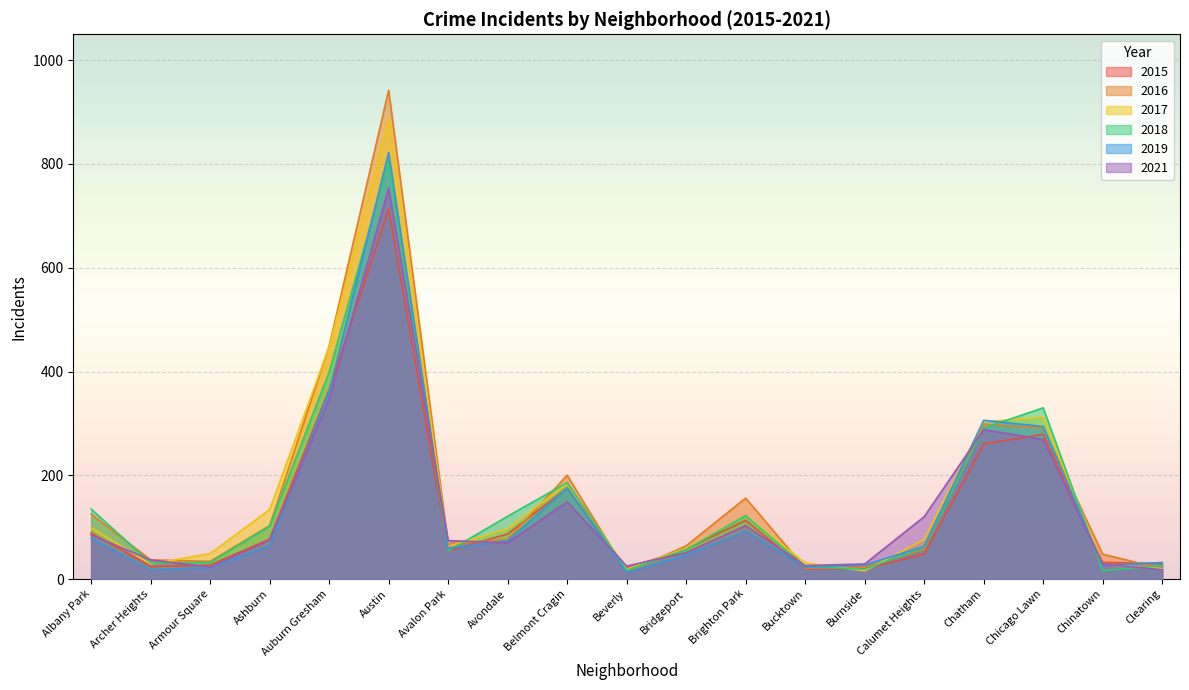

How many interior local valleys does the 2017 series have?

4